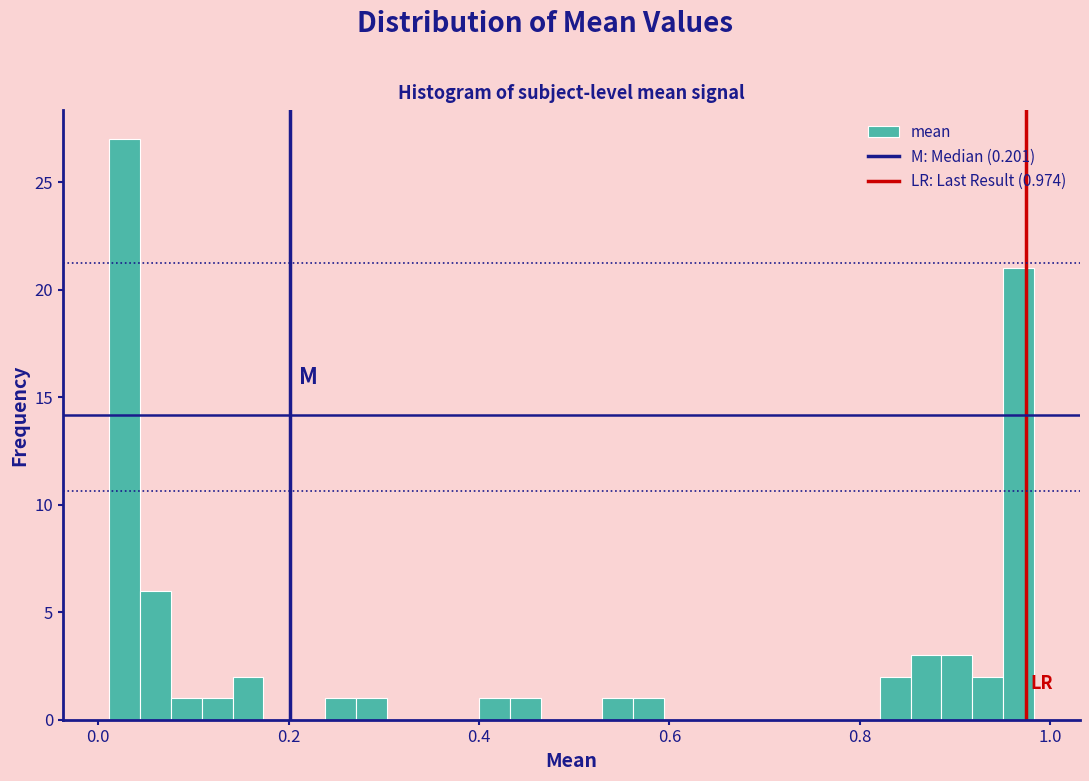

Around what value on the x-axis is the tallest bar? Give the approximate position of its centre, as read against the axis.

0.02